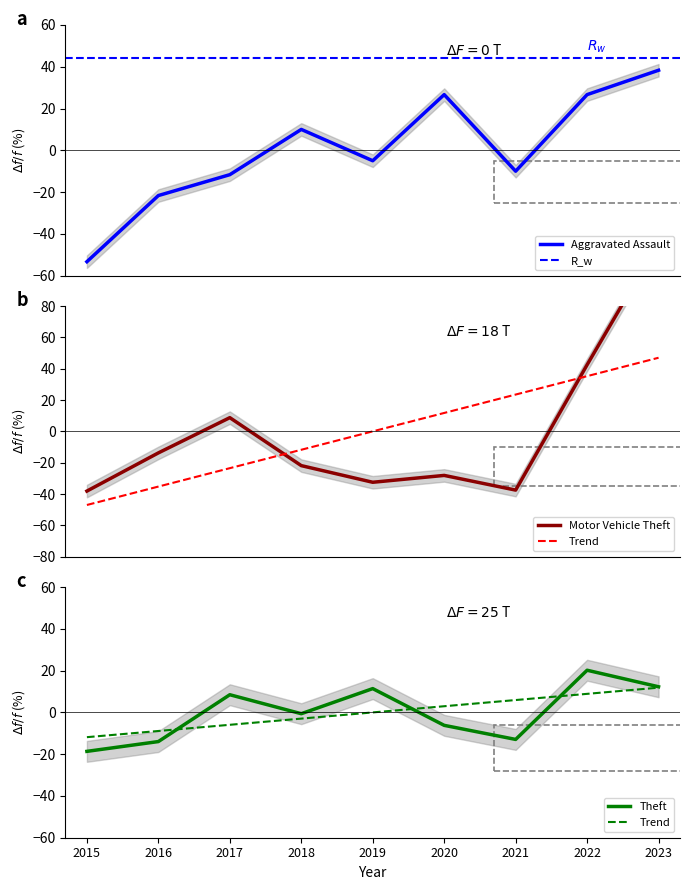

What is the difference between the Motor Vehicle Theft values at 2016 and 2017?

22.5